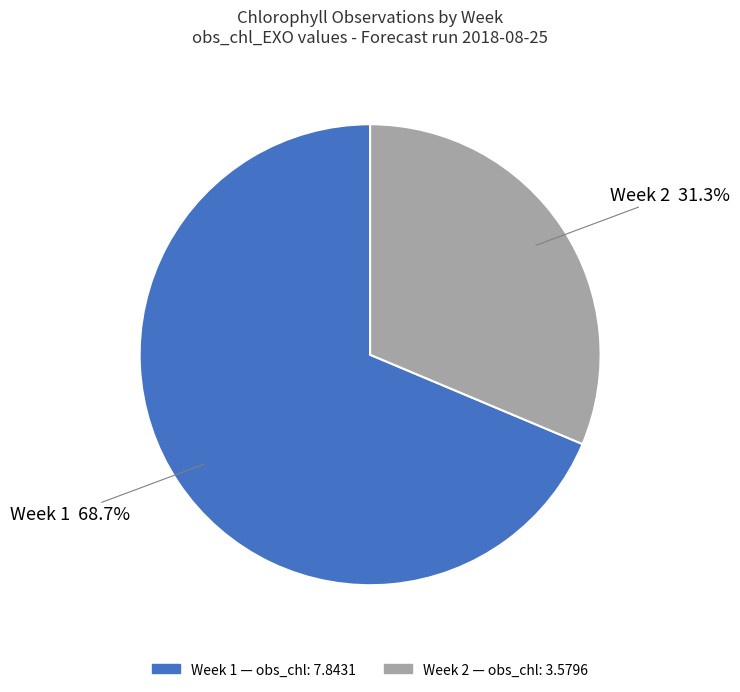

To the nearest percent, what portion does Week 1 represent?

69%